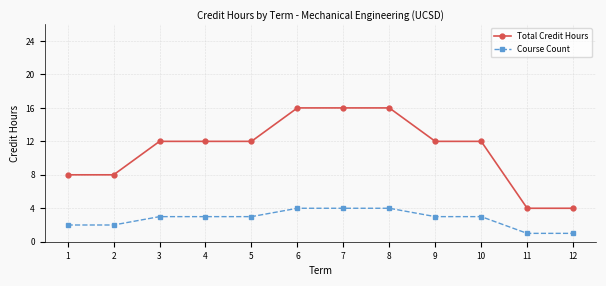

True or false: Total Credit Hours has a value of 8 at 2.

True